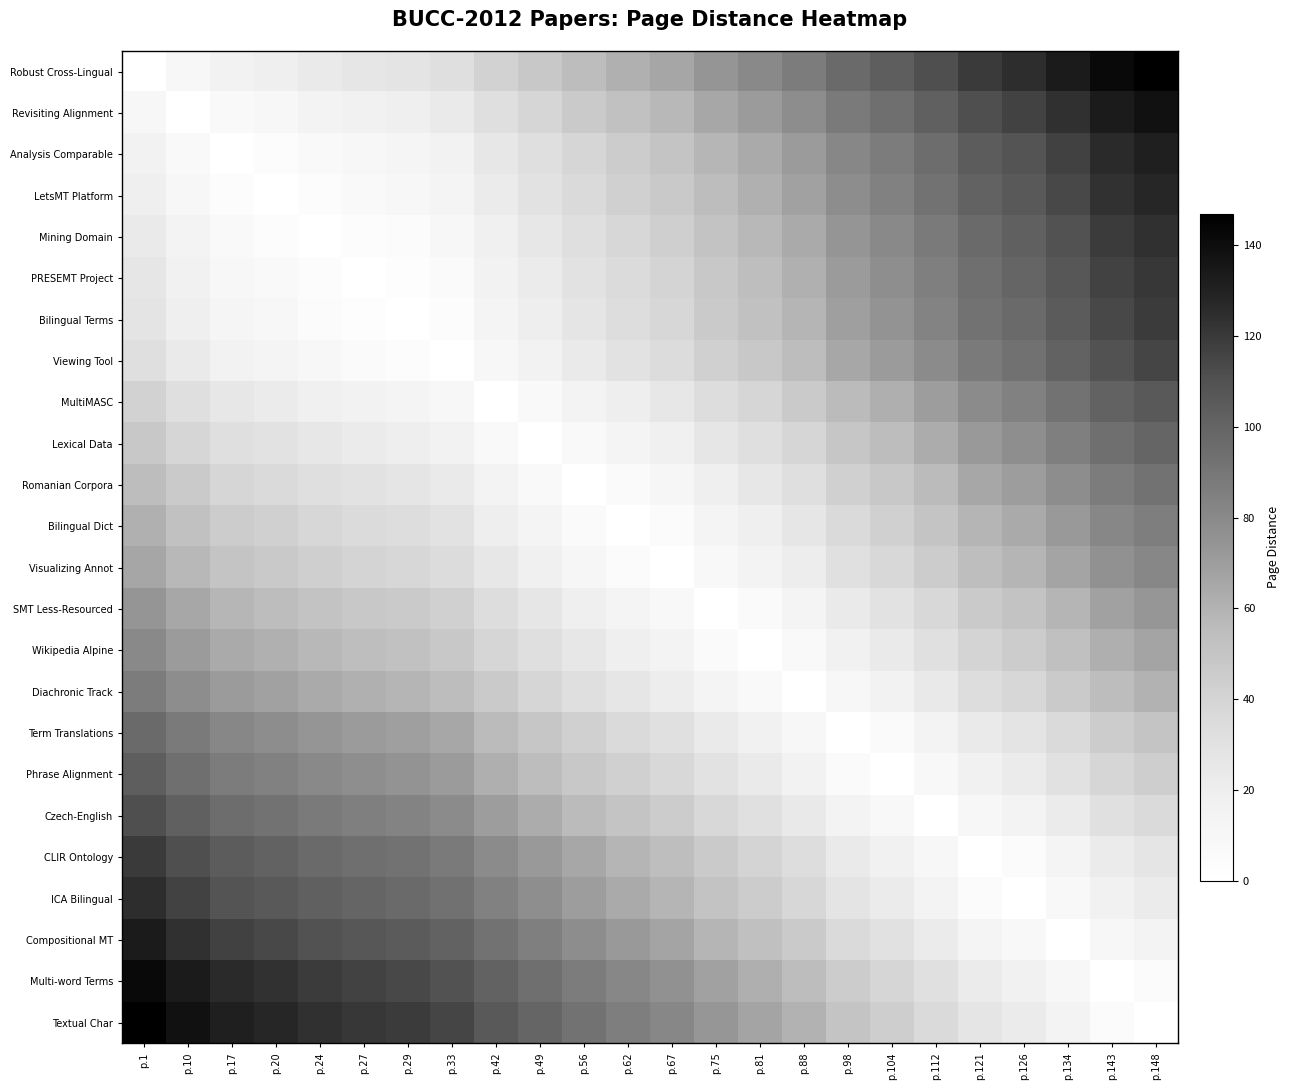

Reading left to right, list all the values displayed in this chart.

Robust Cross-Lingual: p.1=0	p.10=9	p.17=16	p.20=19	p.24=23	p.27=26	p.29=28	p.33=32	p.42=41	p.49=48	p.56=55	p.62=61	p.67=66	p.75=74	p.81=80	p.88=87	p.98=97	p.104=103	p.112=111	p.121=120	p.126=125	p.134=133	p.143=142	p.148=147
Revisiting Alignment: p.1=9	p.10=0	p.17=7	p.20=10	p.24=14	p.27=17	p.29=19	p.33=23	p.42=32	p.49=39	p.56=46	p.62=52	p.67=57	p.75=65	p.81=71	p.88=78	p.98=88	p.104=94	p.112=102	p.121=111	p.126=116	p.134=124	p.143=133	p.148=138
Analysis Comparable: p.1=16	p.10=7	p.17=0	p.20=3	p.24=7	p.27=10	p.29=12	p.33=16	p.42=25	p.49=32	p.56=39	p.62=45	p.67=50	p.75=58	p.81=64	p.88=71	p.98=81	p.104=87	p.112=95	p.121=104	p.126=109	p.134=117	p.143=126	p.148=131
LetsMT Platform: p.1=19	p.10=10	p.17=3	p.20=0	p.24=4	p.27=7	p.29=9	p.33=13	p.42=22	p.49=29	p.56=36	p.62=42	p.67=47	p.75=55	p.81=61	p.88=68	p.98=78	p.104=84	p.112=92	p.121=101	p.126=106	p.134=114	p.143=123	p.148=128
Mining Domain: p.1=23	p.10=14	p.17=7	p.20=4	p.24=0	p.27=3	p.29=5	p.33=9	p.42=18	p.49=25	p.56=32	p.62=38	p.67=43	p.75=51	p.81=57	p.88=64	p.98=74	p.104=80	p.112=88	p.121=97	p.126=102	p.134=110	p.143=119	p.148=124
PRESEMT Project: p.1=26	p.10=17	p.17=10	p.20=7	p.24=3	p.27=0	p.29=2	p.33=6	p.42=15	p.49=22	p.56=29	p.62=35	p.67=40	p.75=48	p.81=54	p.88=61	p.98=71	p.104=77	p.112=85	p.121=94	p.126=99	p.134=107	p.143=116	p.148=121
Bilingual Terms: p.1=28	p.10=19	p.17=12	p.20=9	p.24=5	p.27=2	p.29=0	p.33=4	p.42=13	p.49=20	p.56=27	p.62=33	p.67=38	p.75=46	p.81=52	p.88=59	p.98=69	p.104=75	p.112=83	p.121=92	p.126=97	p.134=105	p.143=114	p.148=119
Viewing Tool: p.1=32	p.10=23	p.17=16	p.20=13	p.24=9	p.27=6	p.29=4	p.33=0	p.42=9	p.49=16	p.56=23	p.62=29	p.67=34	p.75=42	p.81=48	p.88=55	p.98=65	p.104=71	p.112=79	p.121=88	p.126=93	p.134=101	p.143=110	p.148=115
MultiMASC: p.1=41	p.10=32	p.17=25	p.20=22	p.24=18	p.27=15	p.29=13	p.33=9	p.42=0	p.49=7	p.56=14	p.62=20	p.67=25	p.75=33	p.81=39	p.88=46	p.98=56	p.104=62	p.112=70	p.121=79	p.126=84	p.134=92	p.143=101	p.148=106
Lexical Data: p.1=48	p.10=39	p.17=32	p.20=29	p.24=25	p.27=22	p.29=20	p.33=16	p.42=7	p.49=0	p.56=7	p.62=13	p.67=18	p.75=26	p.81=32	p.88=39	p.98=49	p.104=55	p.112=63	p.121=72	p.126=77	p.134=85	p.143=94	p.148=99
Romanian Corpora: p.1=55	p.10=46	p.17=39	p.20=36	p.24=32	p.27=29	p.29=27	p.33=23	p.42=14	p.49=7	p.56=0	p.62=6	p.67=11	p.75=19	p.81=25	p.88=32	p.98=42	p.104=48	p.112=56	p.121=65	p.126=70	p.134=78	p.143=87	p.148=92
Bilingual Dict: p.1=61	p.10=52	p.17=45	p.20=42	p.24=38	p.27=35	p.29=33	p.33=29	p.42=20	p.49=13	p.56=6	p.62=0	p.67=5	p.75=13	p.81=19	p.88=26	p.98=36	p.104=42	p.112=50	p.121=59	p.126=64	p.134=72	p.143=81	p.148=86
Visualizing Annot: p.1=66	p.10=57	p.17=50	p.20=47	p.24=43	p.27=40	p.29=38	p.33=34	p.42=25	p.49=18	p.56=11	p.62=5	p.67=0	p.75=8	p.81=14	p.88=21	p.98=31	p.104=37	p.112=45	p.121=54	p.126=59	p.134=67	p.143=76	p.148=81
SMT Less-Resourced: p.1=74	p.10=65	p.17=58	p.20=55	p.24=51	p.27=48	p.29=46	p.33=42	p.42=33	p.49=26	p.56=19	p.62=13	p.67=8	p.75=0	p.81=6	p.88=13	p.98=23	p.104=29	p.112=37	p.121=46	p.126=51	p.134=59	p.143=68	p.148=73
Wikipedia Alpine: p.1=80	p.10=71	p.17=64	p.20=61	p.24=57	p.27=54	p.29=52	p.33=48	p.42=39	p.49=32	p.56=25	p.62=19	p.67=14	p.75=6	p.81=0	p.88=7	p.98=17	p.104=23	p.112=31	p.121=40	p.126=45	p.134=53	p.143=62	p.148=67
Diachronic Track: p.1=87	p.10=78	p.17=71	p.20=68	p.24=64	p.27=61	p.29=59	p.33=55	p.42=46	p.49=39	p.56=32	p.62=26	p.67=21	p.75=13	p.81=7	p.88=0	p.98=10	p.104=16	p.112=24	p.121=33	p.126=38	p.134=46	p.143=55	p.148=60
Term Translations: p.1=97	p.10=88	p.17=81	p.20=78	p.24=74	p.27=71	p.29=69	p.33=65	p.42=56	p.49=49	p.56=42	p.62=36	p.67=31	p.75=23	p.81=17	p.88=10	p.98=0	p.104=6	p.112=14	p.121=23	p.126=28	p.134=36	p.143=45	p.148=50
Phrase Alignment: p.1=103	p.10=94	p.17=87	p.20=84	p.24=80	p.27=77	p.29=75	p.33=71	p.42=62	p.49=55	p.56=48	p.62=42	p.67=37	p.75=29	p.81=23	p.88=16	p.98=6	p.104=0	p.112=8	p.121=17	p.126=22	p.134=30	p.143=39	p.148=44
Czech-English: p.1=111	p.10=102	p.17=95	p.20=92	p.24=88	p.27=85	p.29=83	p.33=79	p.42=70	p.49=63	p.56=56	p.62=50	p.67=45	p.75=37	p.81=31	p.88=24	p.98=14	p.104=8	p.112=0	p.121=9	p.126=14	p.134=22	p.143=31	p.148=36
CLIR Ontology: p.1=120	p.10=111	p.17=104	p.20=101	p.24=97	p.27=94	p.29=92	p.33=88	p.42=79	p.49=72	p.56=65	p.62=59	p.67=54	p.75=46	p.81=40	p.88=33	p.98=23	p.104=17	p.112=9	p.121=0	p.126=5	p.134=13	p.143=22	p.148=27
ICA Bilingual: p.1=125	p.10=116	p.17=109	p.20=106	p.24=102	p.27=99	p.29=97	p.33=93	p.42=84	p.49=77	p.56=70	p.62=64	p.67=59	p.75=51	p.81=45	p.88=38	p.98=28	p.104=22	p.112=14	p.121=5	p.126=0	p.134=8	p.143=17	p.148=22
Compositional MT: p.1=133	p.10=124	p.17=117	p.20=114	p.24=110	p.27=107	p.29=105	p.33=101	p.42=92	p.49=85	p.56=78	p.62=72	p.67=67	p.75=59	p.81=53	p.88=46	p.98=36	p.104=30	p.112=22	p.121=13	p.126=8	p.134=0	p.143=9	p.148=14
Multi-word Terms: p.1=142	p.10=133	p.17=126	p.20=123	p.24=119	p.27=116	p.29=114	p.33=110	p.42=101	p.49=94	p.56=87	p.62=81	p.67=76	p.75=68	p.81=62	p.88=55	p.98=45	p.104=39	p.112=31	p.121=22	p.126=17	p.134=9	p.143=0	p.148=5
Textual Char: p.1=147	p.10=138	p.17=131	p.20=128	p.24=124	p.27=121	p.29=119	p.33=115	p.42=106	p.49=99	p.56=92	p.62=86	p.67=81	p.75=73	p.81=67	p.88=60	p.98=50	p.104=44	p.112=36	p.121=27	p.126=22	p.134=14	p.143=5	p.148=0